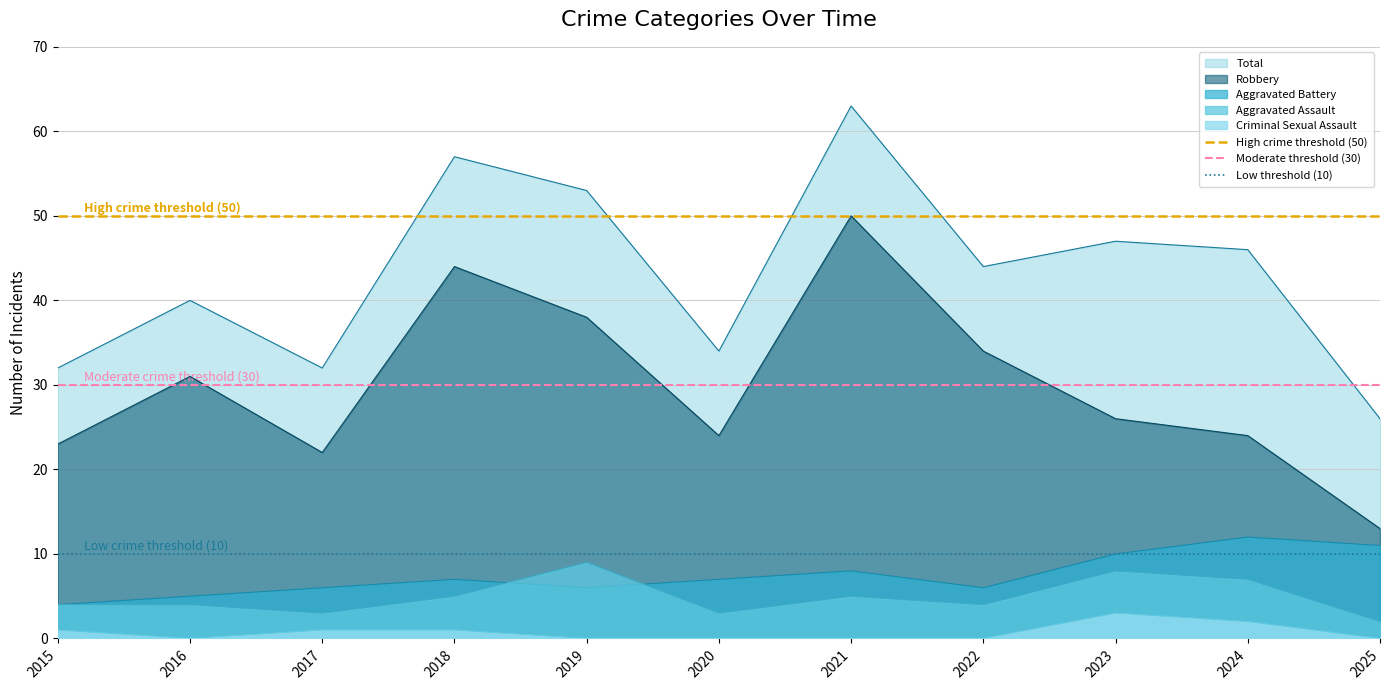

Is the value of High crime threshold (50) at 2016 greater than the value of Low threshold (10) at 2016?

Yes